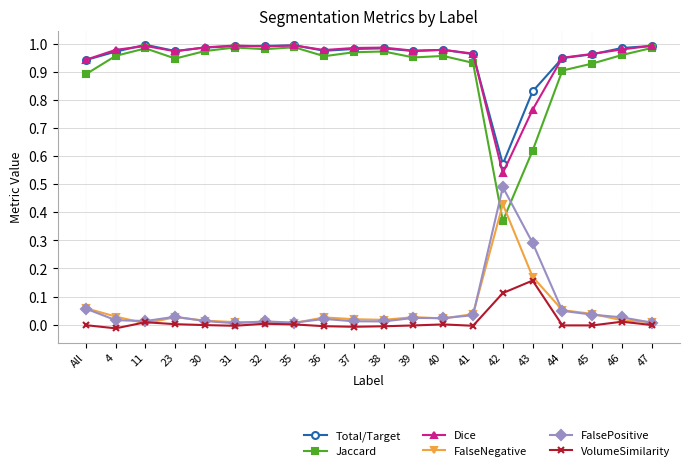

What position from the right is 23?

17